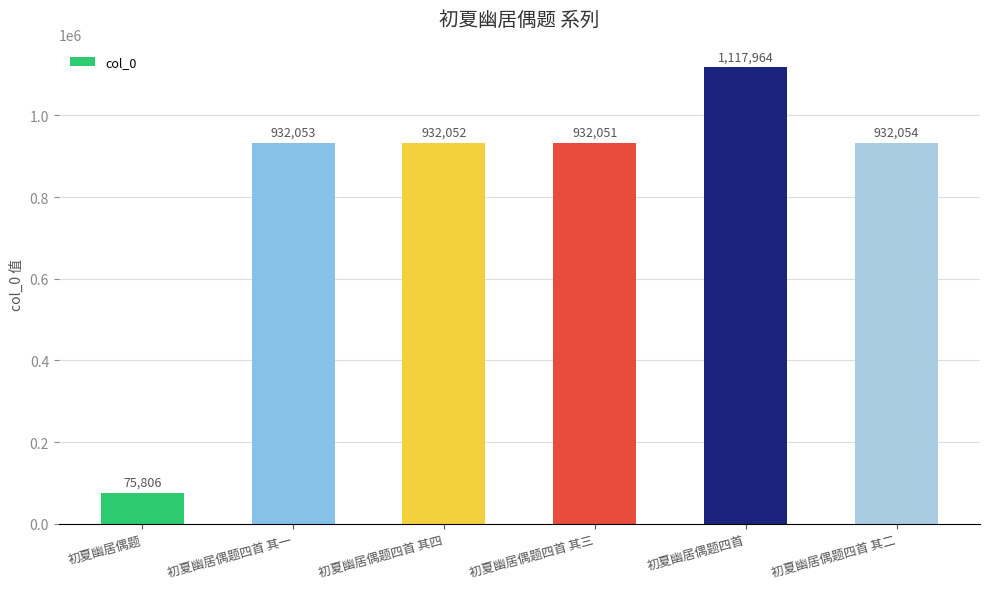

How many distinct data groups are displayed?

1